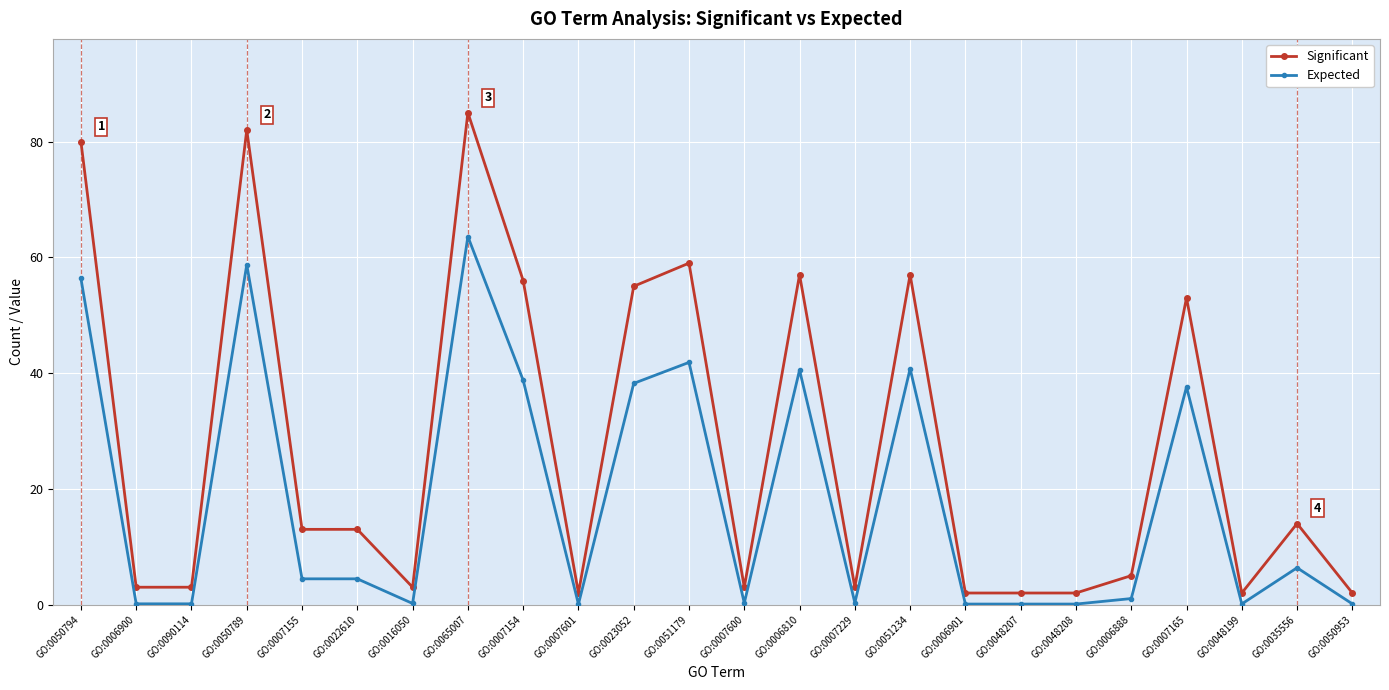

What is the label of the 19th point from the right?

GO:0022610